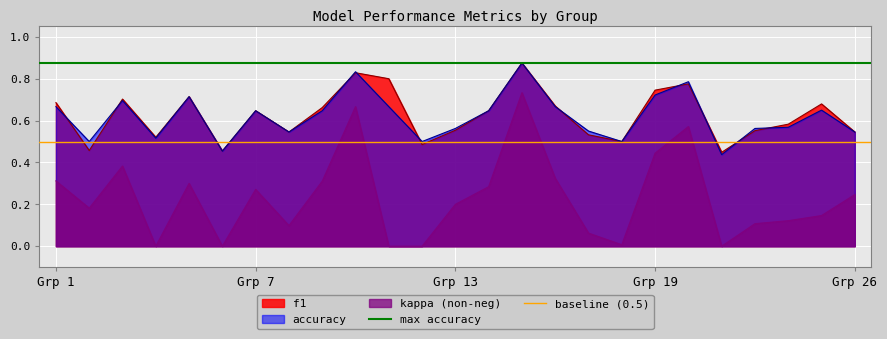

True or false: kappa (non-neg) and accuracy intersect in this chart.

False